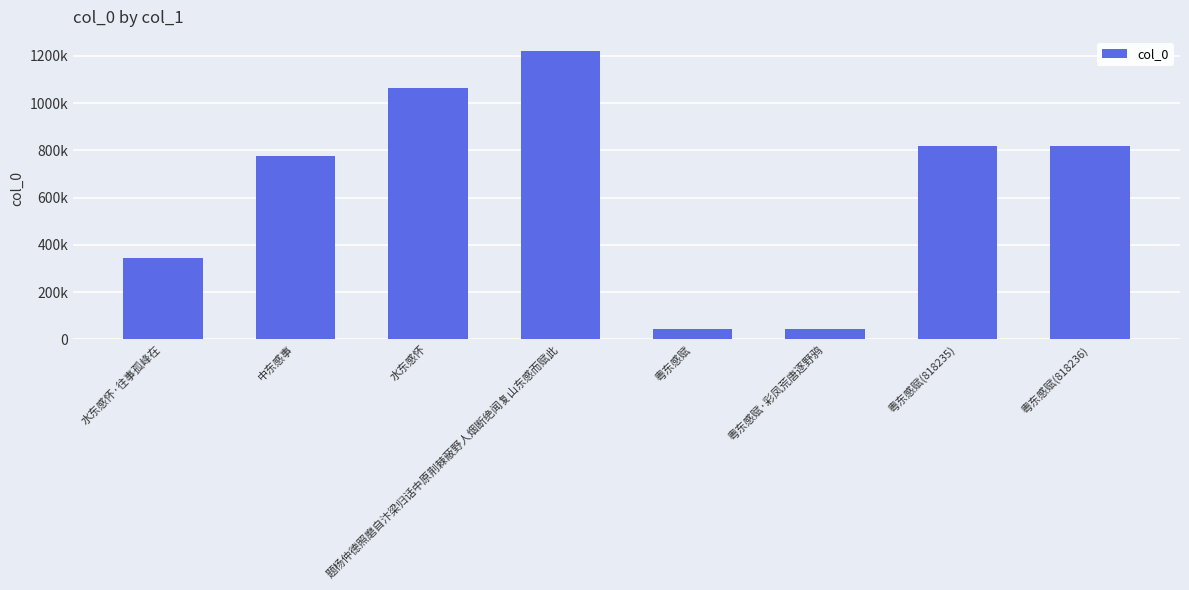

What is the label of the 1st bar from the right?

粤东感赋(818236)